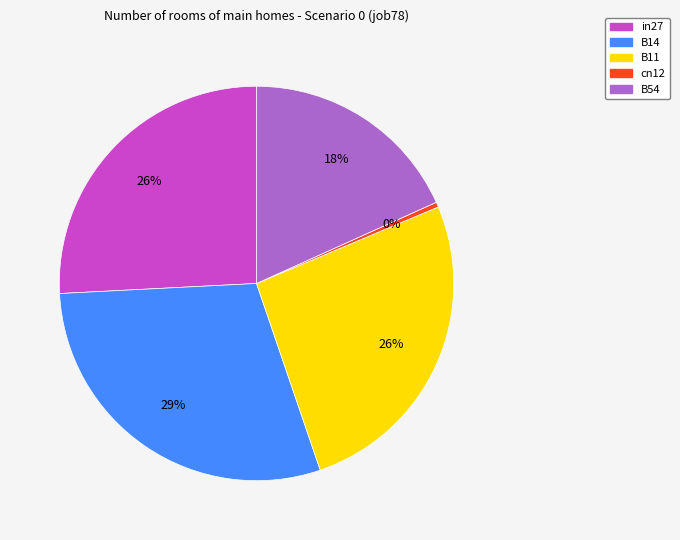

How many slices are in this pie chart?

5